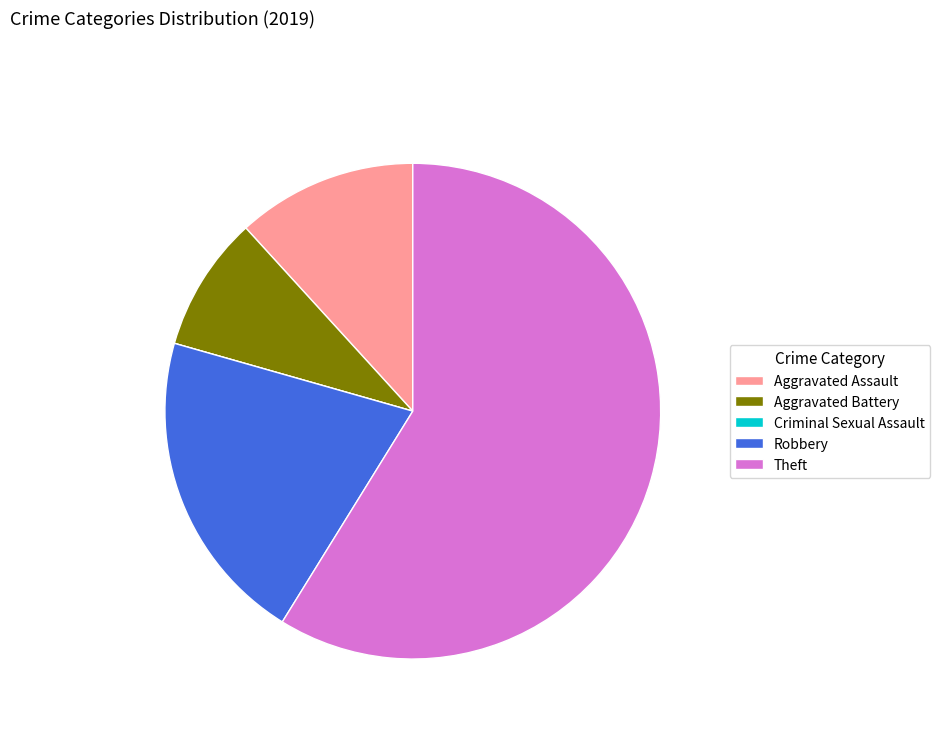

Which slice is the largest?

Theft